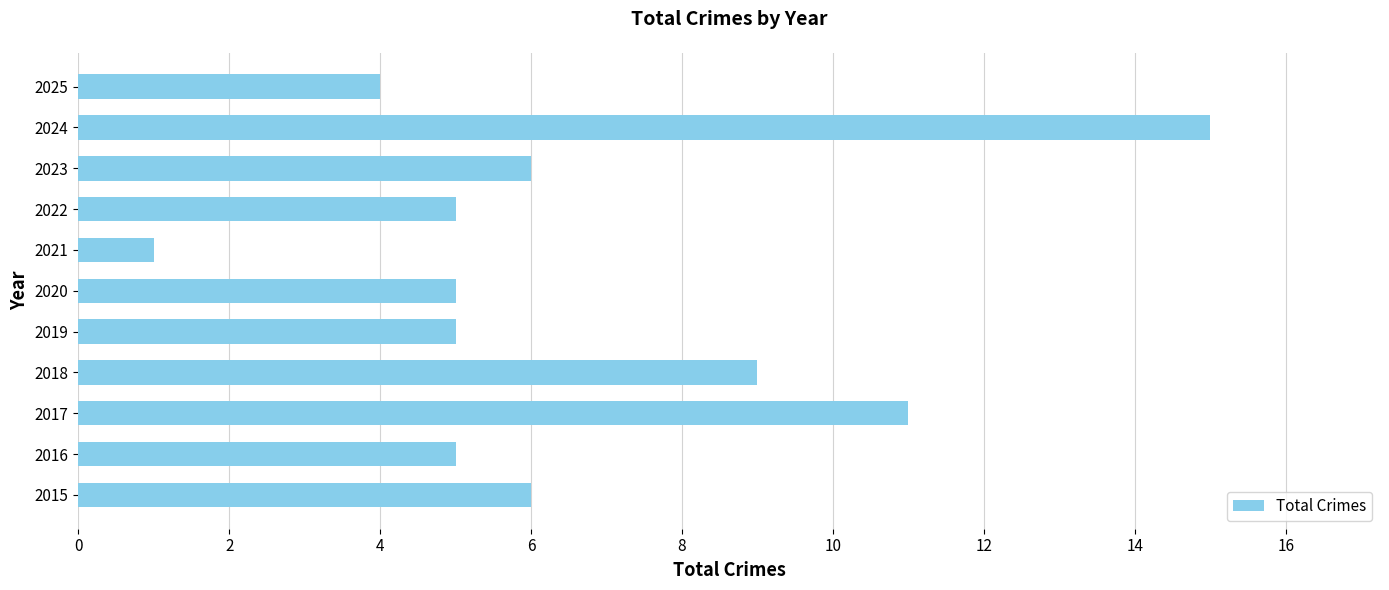

What is the ratio of the value at 2015 to the value at 2021?

6.0